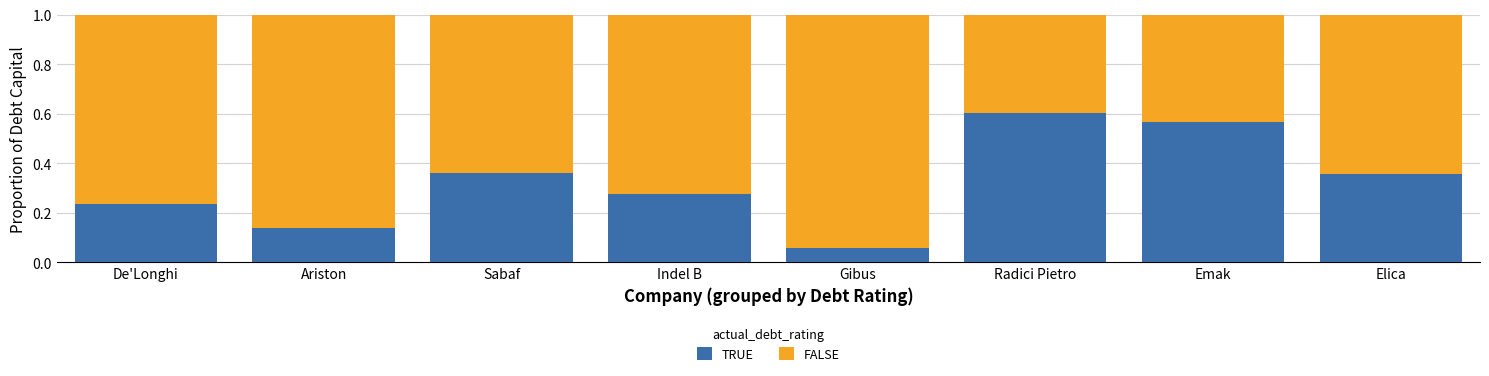

What is the sum of all TRUE values?

2.6